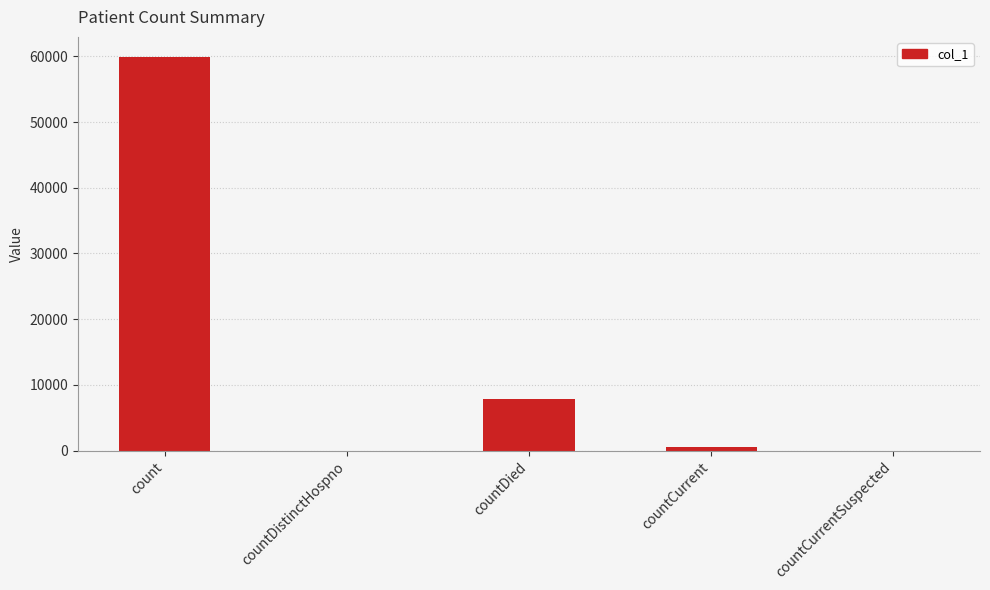

Which has a higher value, countDied or countCurrentSuspected?

countDied